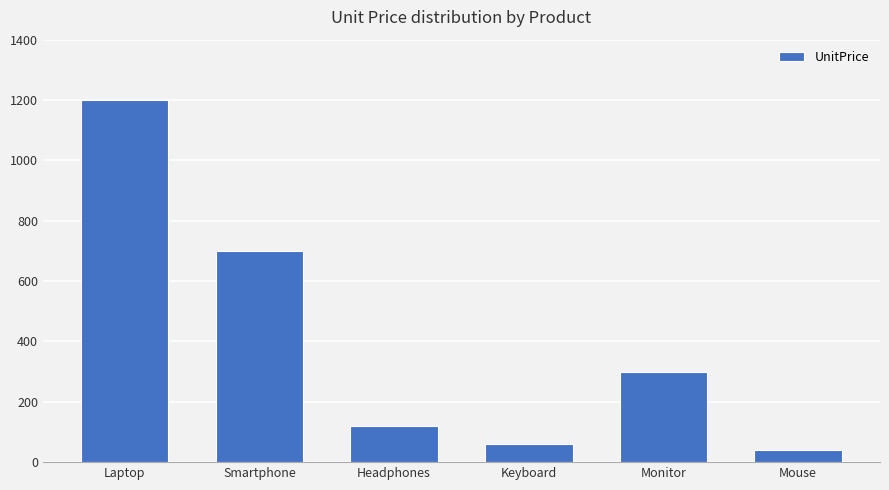

What is the sum of all values?

2420